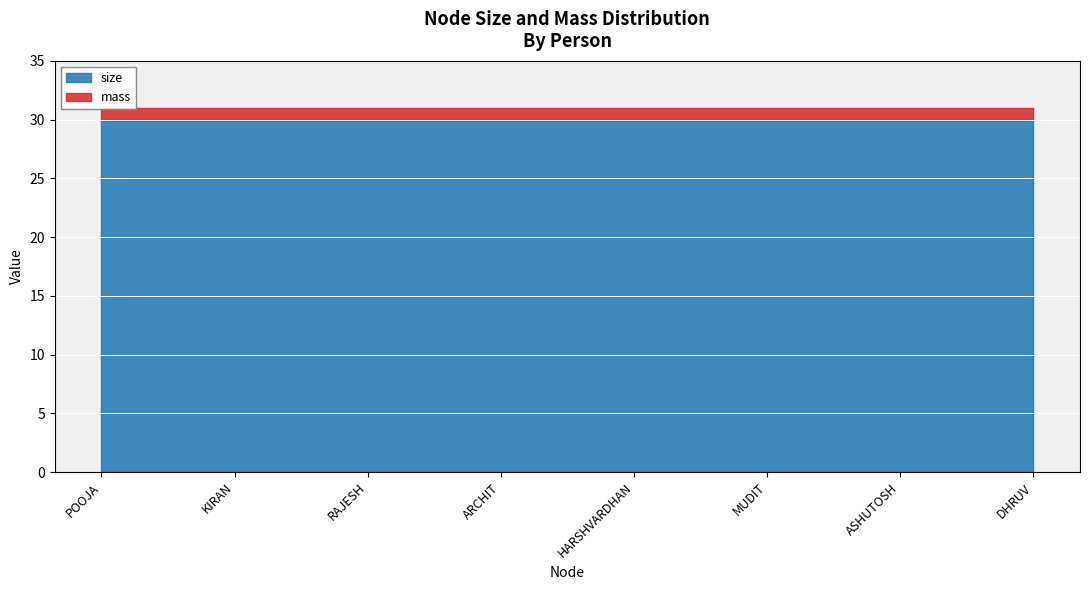

Read the mass value at POOJA.

1